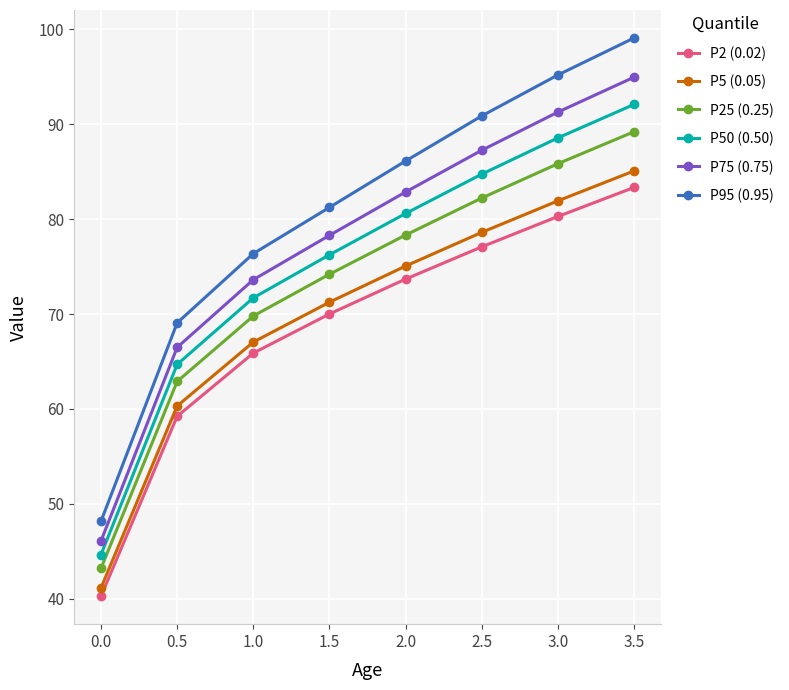

What is the difference between the P75 (0.75) values at 0.0 and 3.5?

48.9